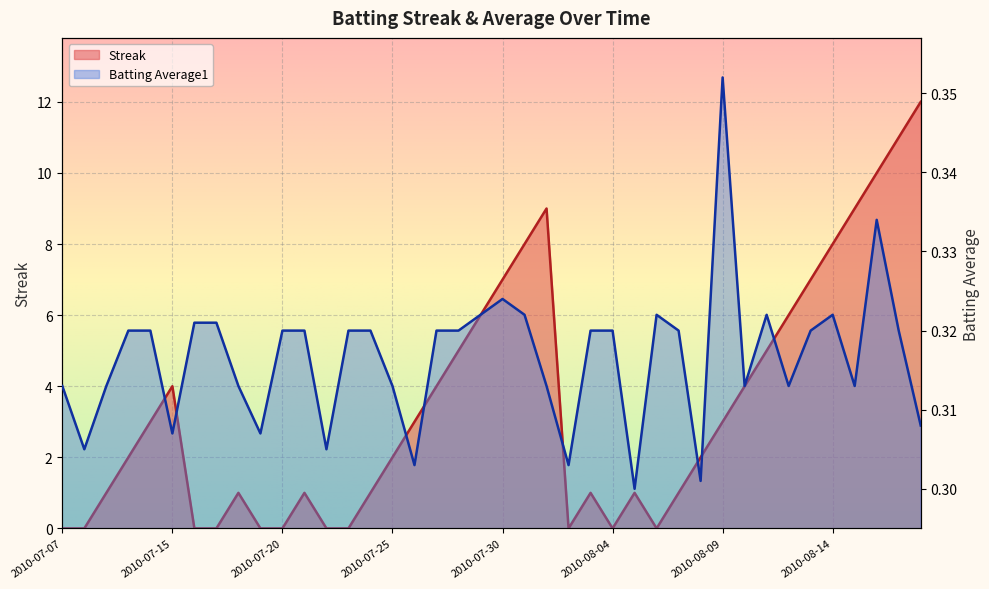

What is the label of the 1st point from the left?

2010-07-07